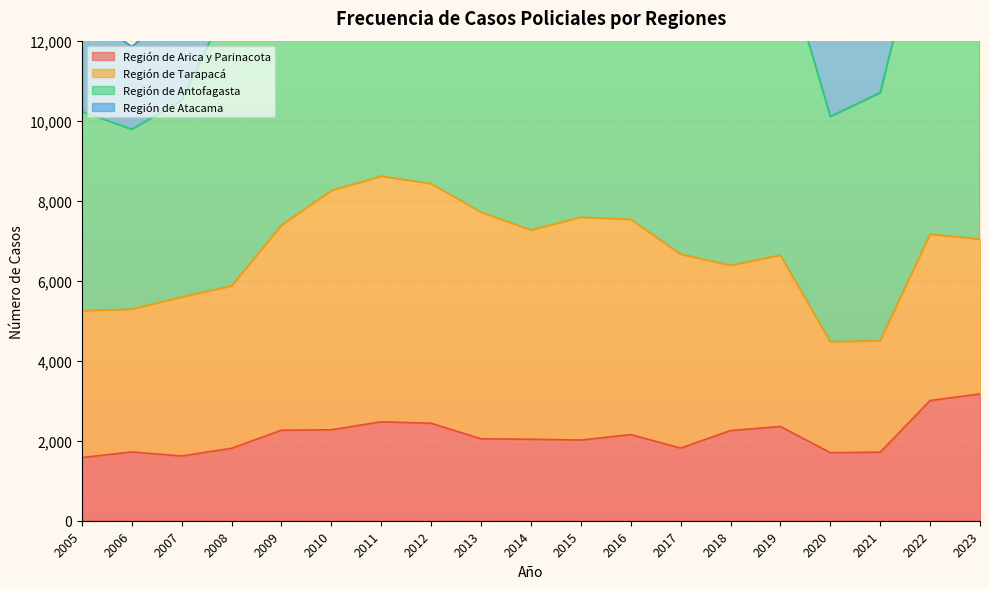

True or false: Región de Antofagasta has more than 2 interior local peaks.

True